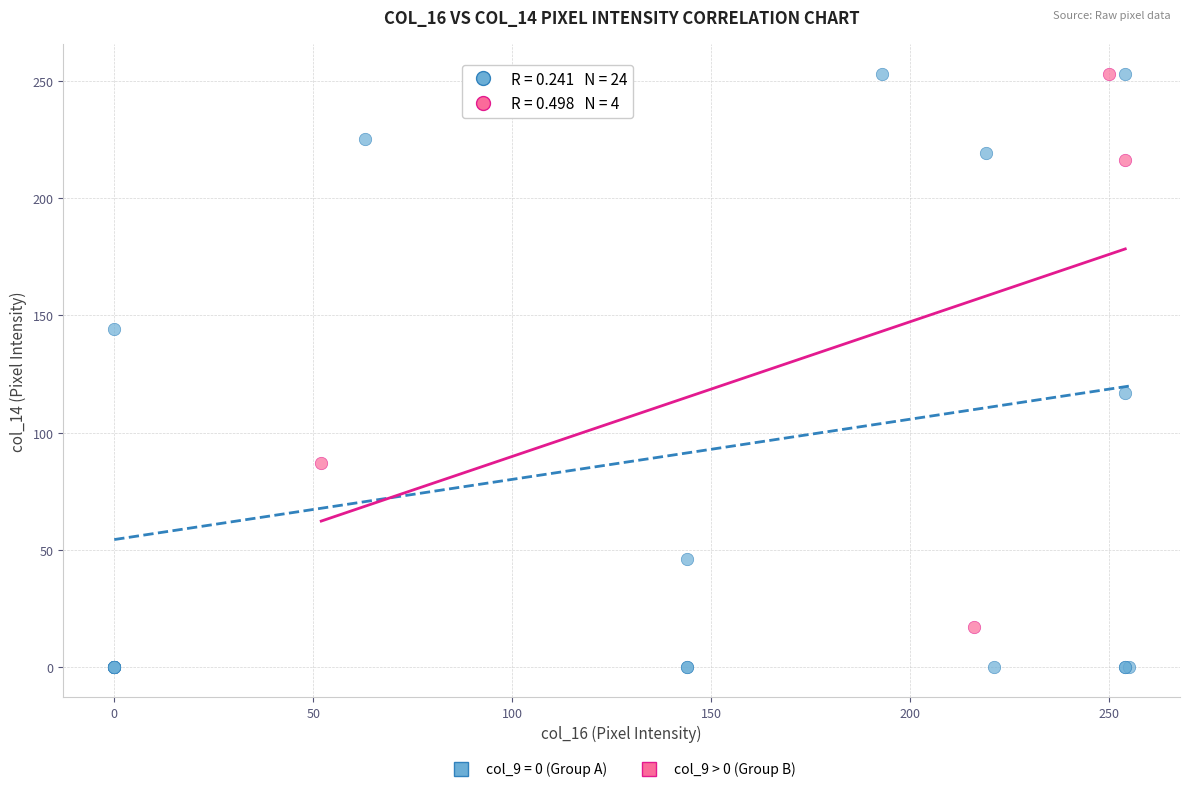

Which series has the widest spread of Y values?

col_9 = 0 (Group A)